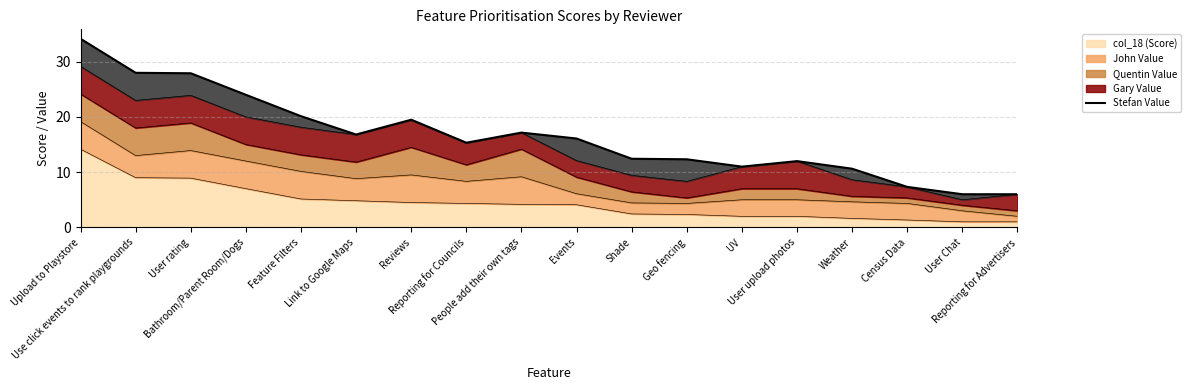

What is the minimum value shown in the chart?

6.0